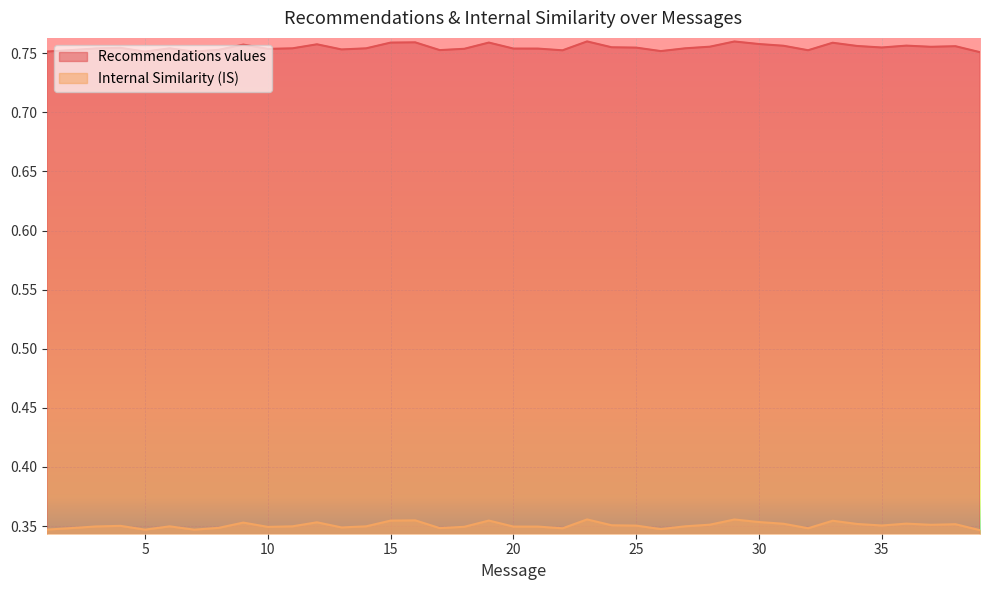

Reading left to right, list all the values displayed in this chart.

Recommendations values: 0.8	0.8	0.8	0.8	0.8	0.8	0.8	0.8	0.8	0.8	0.8	0.8	0.8	0.8	0.8	0.8	0.8	0.8	0.8	0.8	0.8	0.8	0.8	0.8	0.8	0.8	0.8	0.8	0.8	0.8	0.8	0.8	0.8	0.8	0.8	0.8	0.8	0.8	0.8
Internal Similarity (IS): 0.3	0.3	0.3	0.4	0.3	0.3	0.3	0.3	0.4	0.3	0.3	0.4	0.3	0.3	0.4	0.4	0.3	0.3	0.4	0.3	0.3	0.3	0.4	0.4	0.4	0.3	0.3	0.4	0.4	0.4	0.4	0.3	0.4	0.4	0.4	0.4	0.4	0.4	0.3